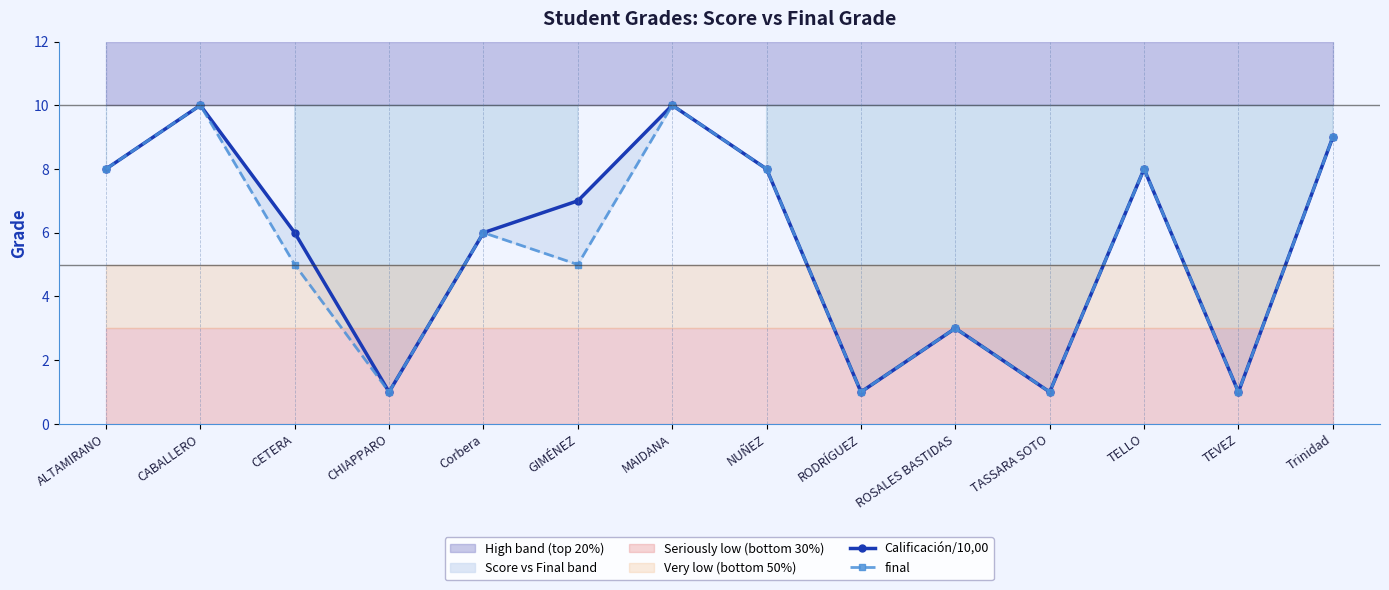

At which label does final first exceed 6?

ALTAMIRANO